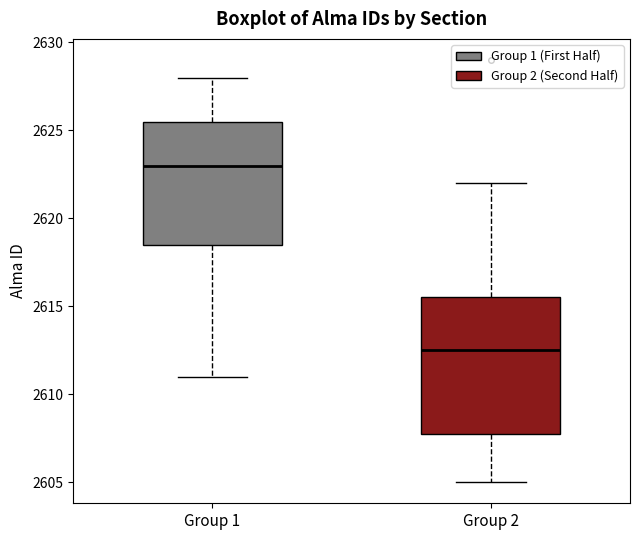

Reading left to right, transcribe this box plot: for each box, give where its median line is, the range the box spans, and where its two whiskers end, as read against the y-axis. The values are not printed on the chart, so give them approximately, as read against the axis.

Group 1: median 2623.0, box 2618.5 to 2625.5, whiskers 2611.0 to 2628.0
Group 2: median 2612.5, box 2608.0 to 2615.5, whiskers 2605.0 to 2622.0